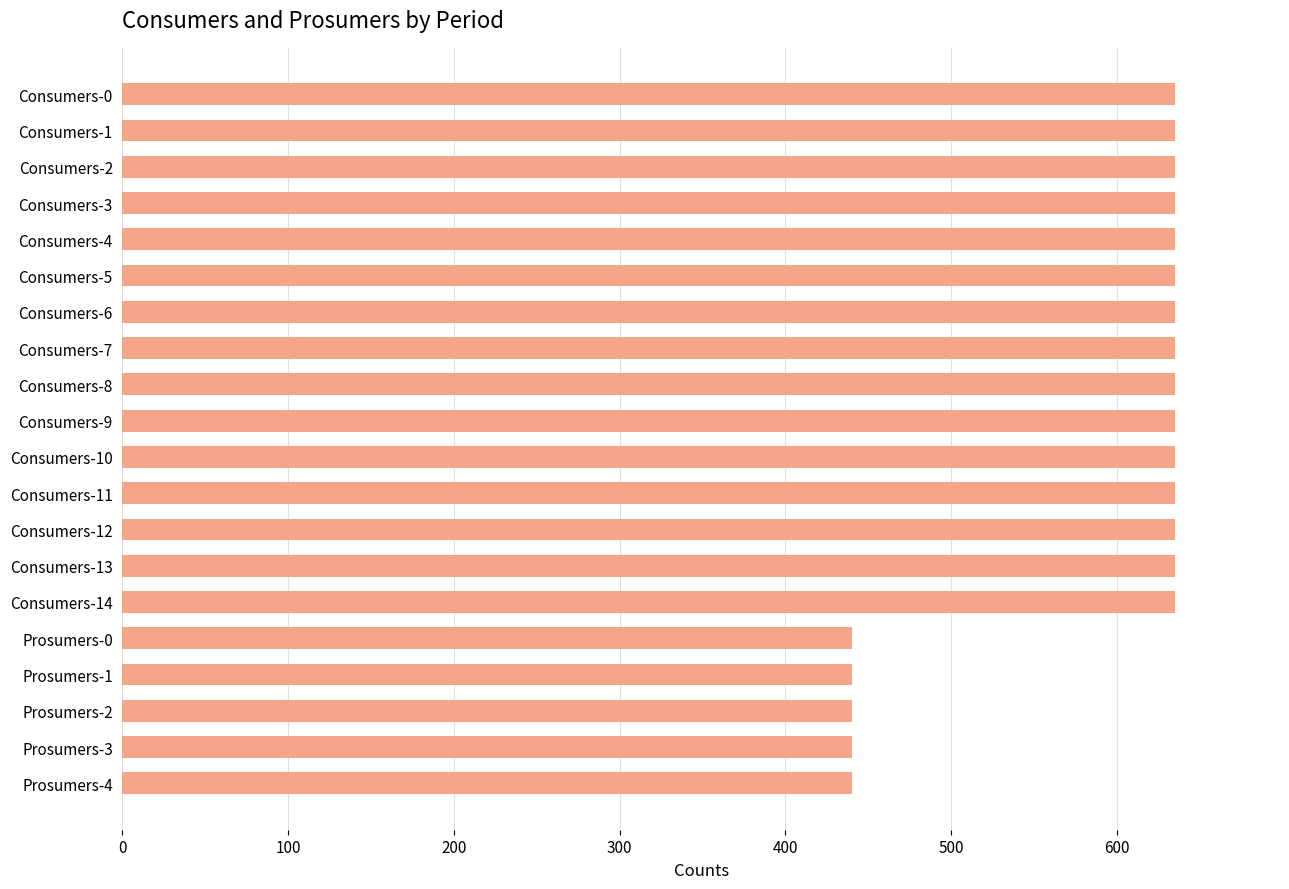

Is it true that the value at Consumers-1 is 635?

True